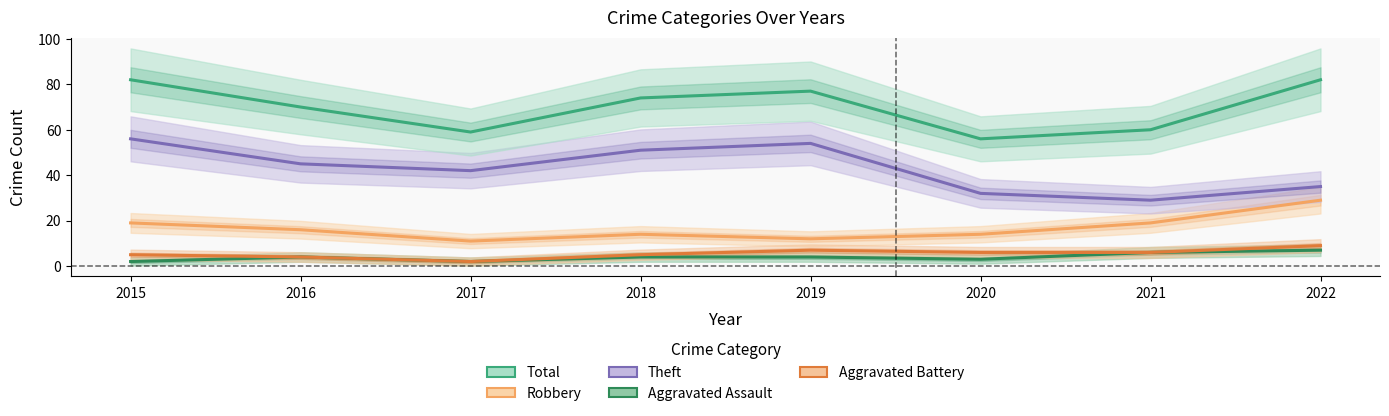

Which series has the largest range (max minus min)?

Theft